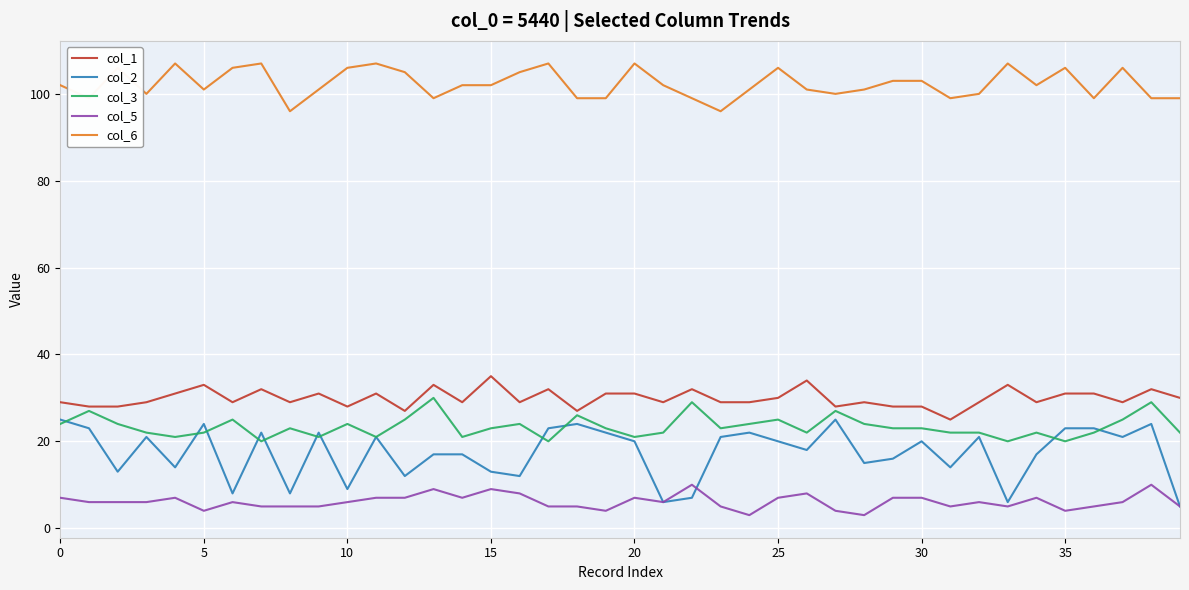

List the series in order of their peak value, lowest first.

col_5, col_2, col_3, col_1, col_6